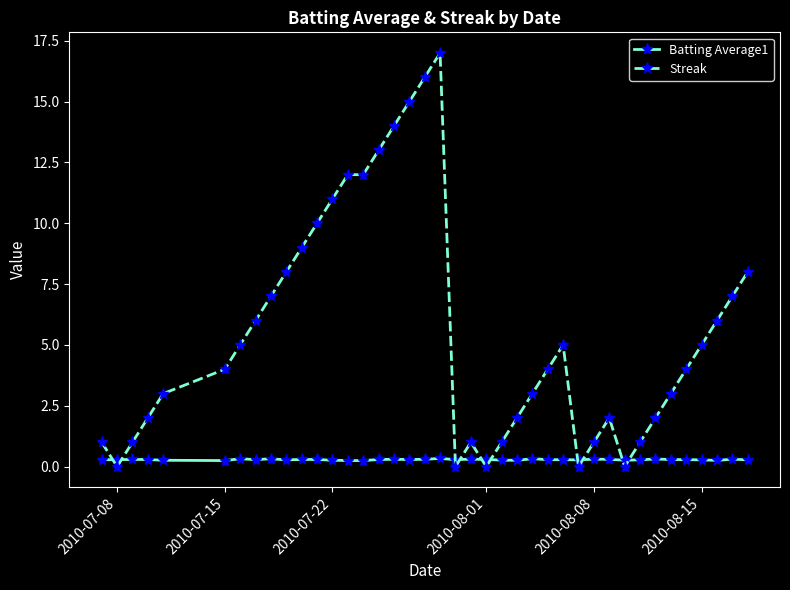

After their last crossing, which series has the higher values: Batting Average1 or Streak?

Streak